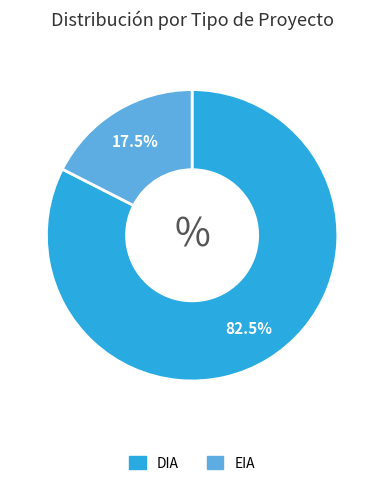

To the nearest percent, what is the average slice percentage?

50%